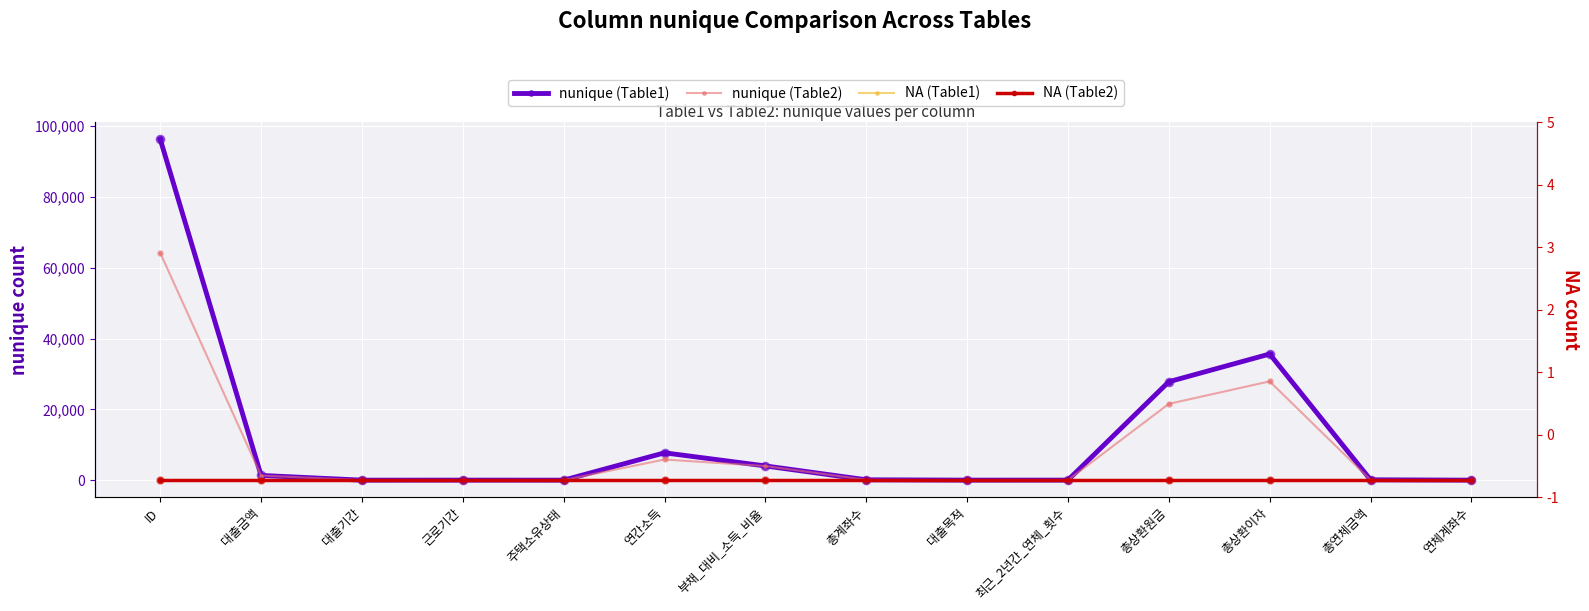

At how many categories does at least one series exceed 19606?

3